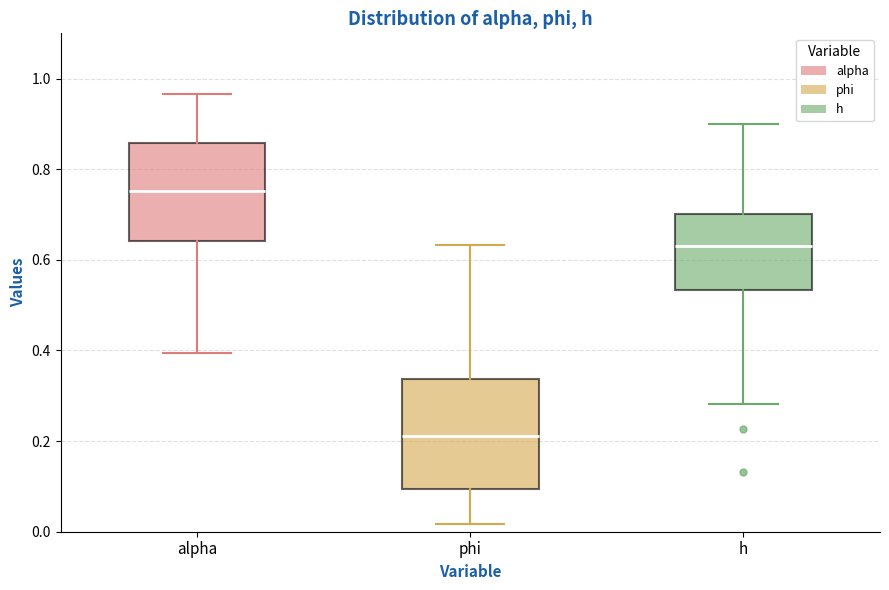

Comparing the boxes themselves (not the whiskers), which one is the tallest?

phi